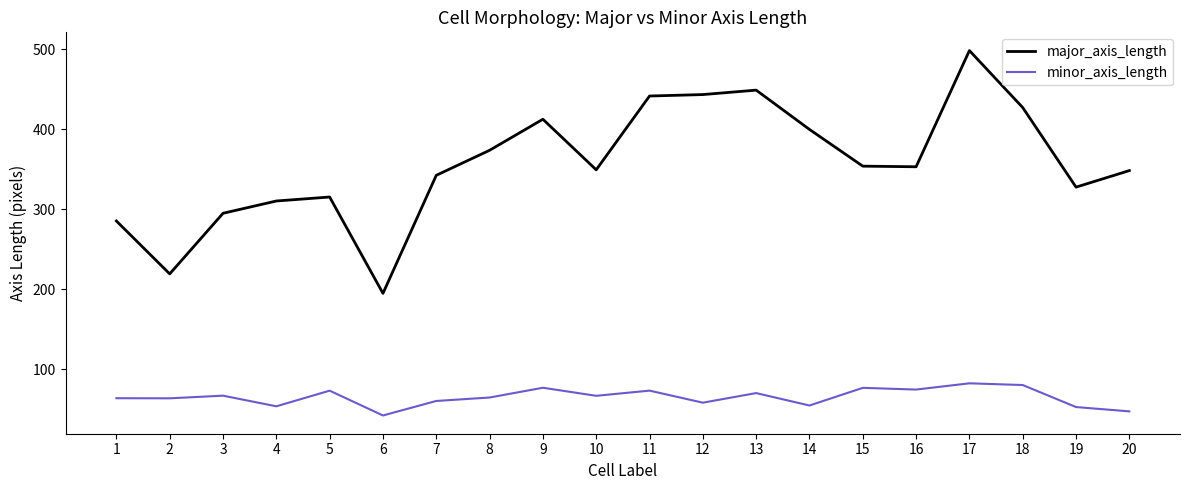

What is the maximum value for major_axis_length?

498.3